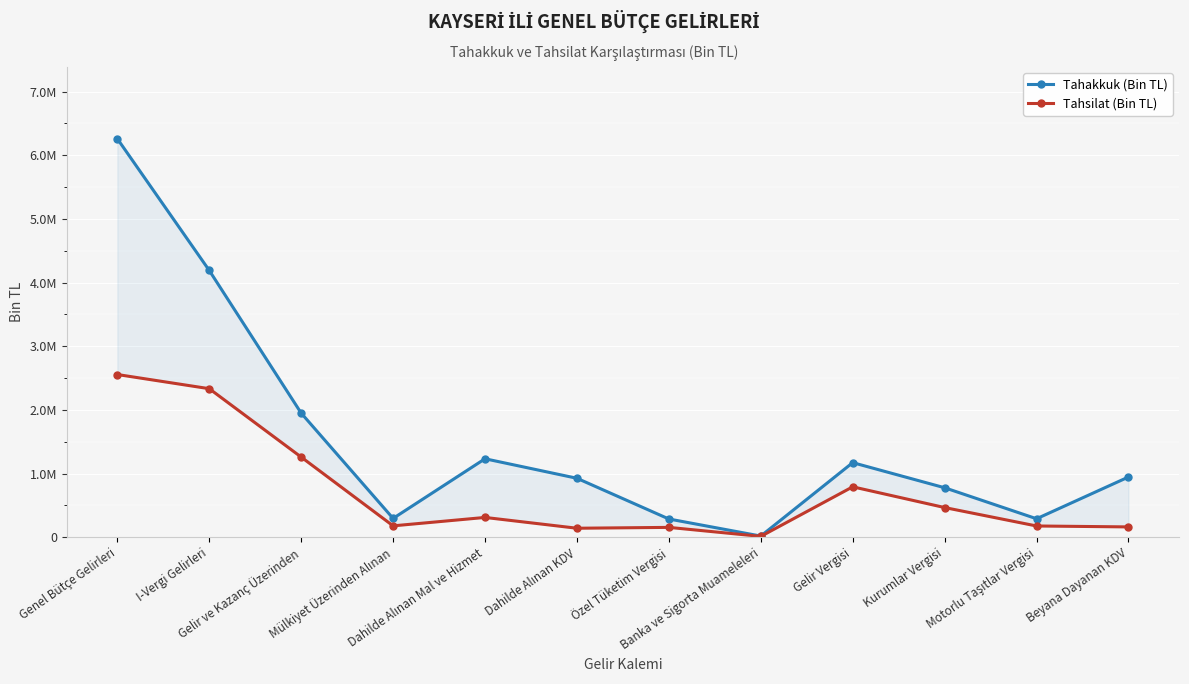

How many values in the Tahsilat (Bin TL) series are below 311689?

6